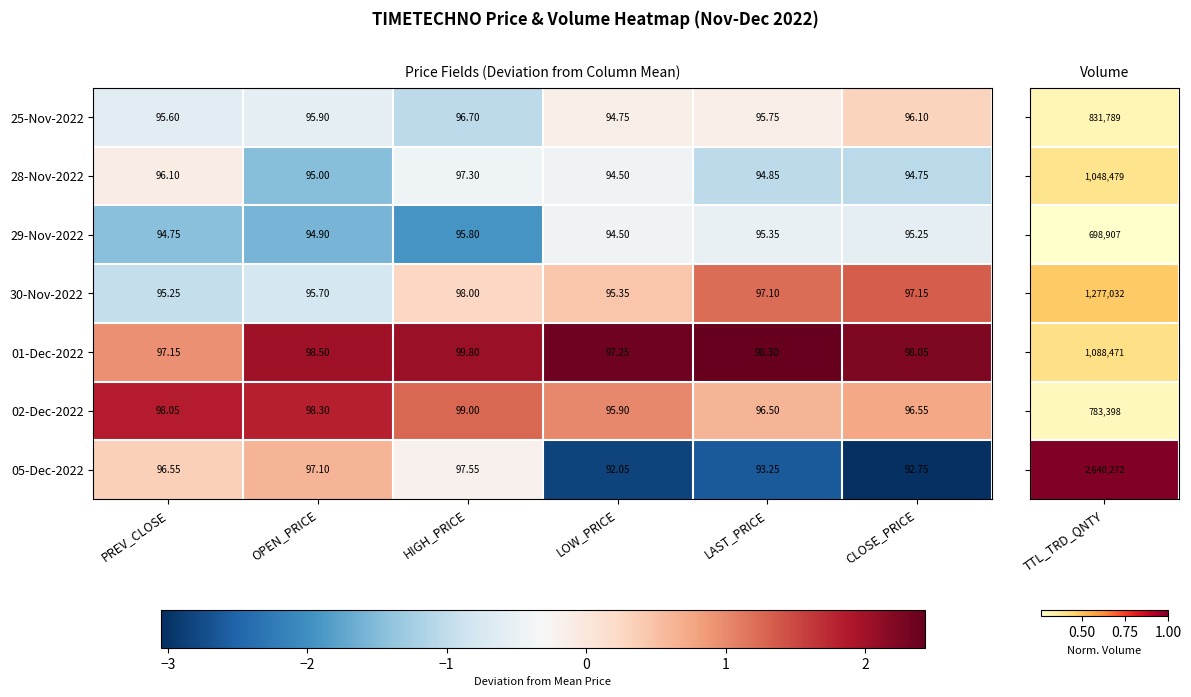

How many values in the 01-Dec-2022 series exceed 98?

4